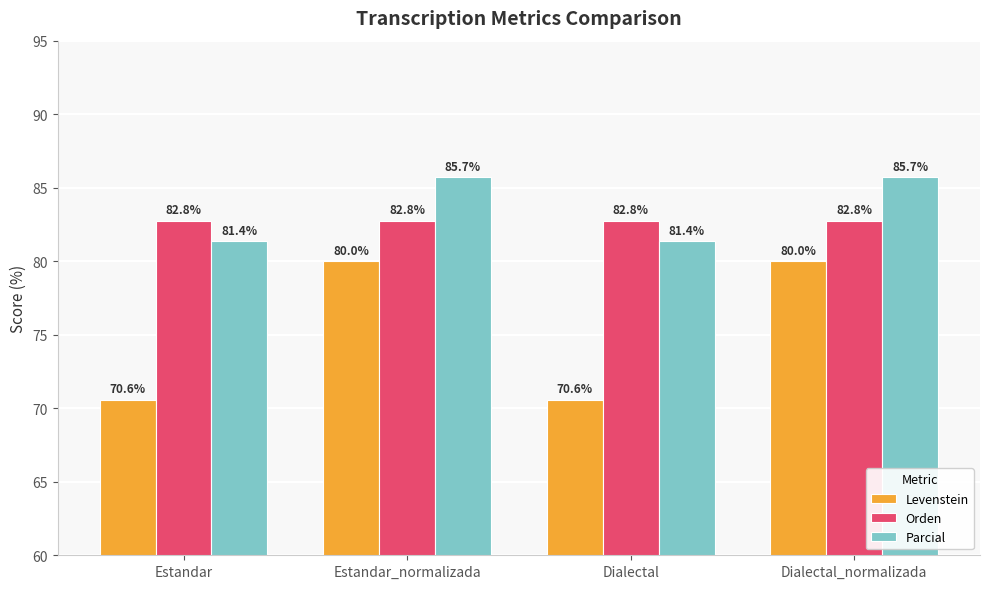

Reading right to left, transcribe all the data shown in this chart.

Levenstein: Dialectal_normalizada=80.0	Dialectal=70.6	Estandar_normalizada=80.0	Estandar=70.6
Orden: Dialectal_normalizada=82.8	Dialectal=82.8	Estandar_normalizada=82.8	Estandar=82.8
Parcial: Dialectal_normalizada=85.7	Dialectal=81.4	Estandar_normalizada=85.7	Estandar=81.4